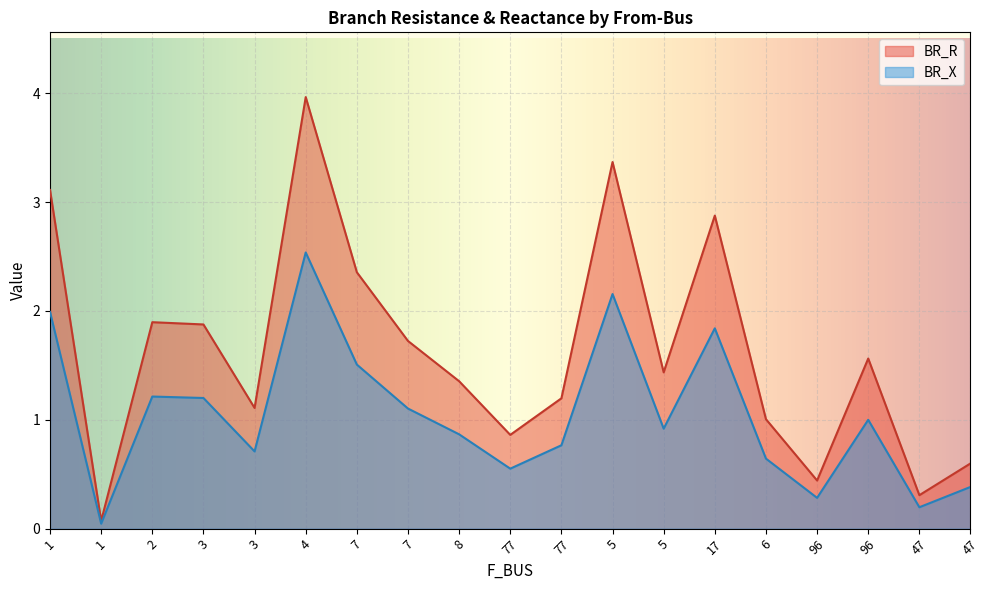

True or false: BR_R and BR_X cross at least once.

False